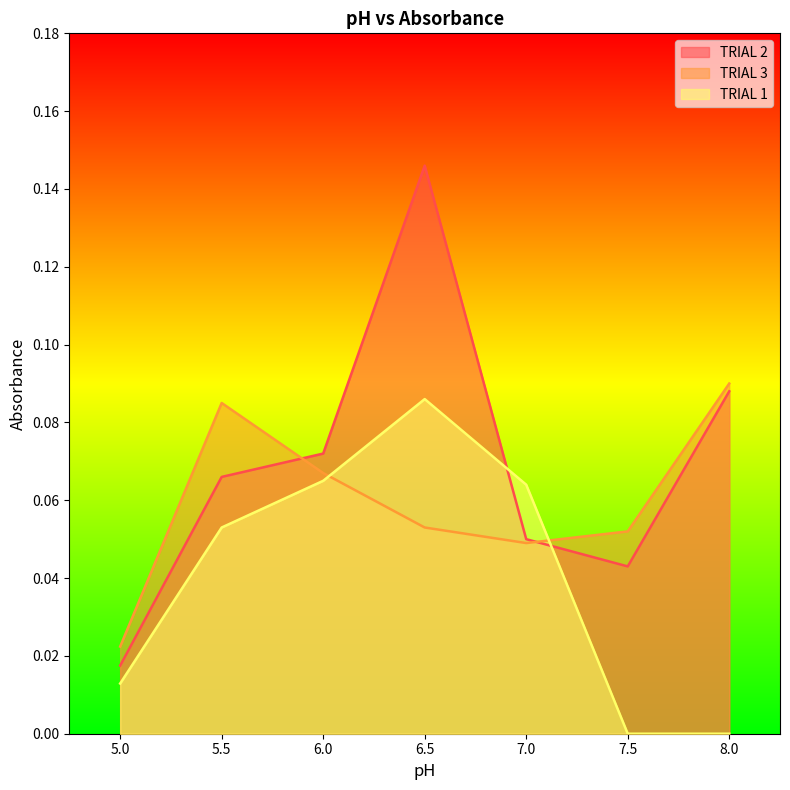

How many values in the TRIAL 1 series exceed 0?

5